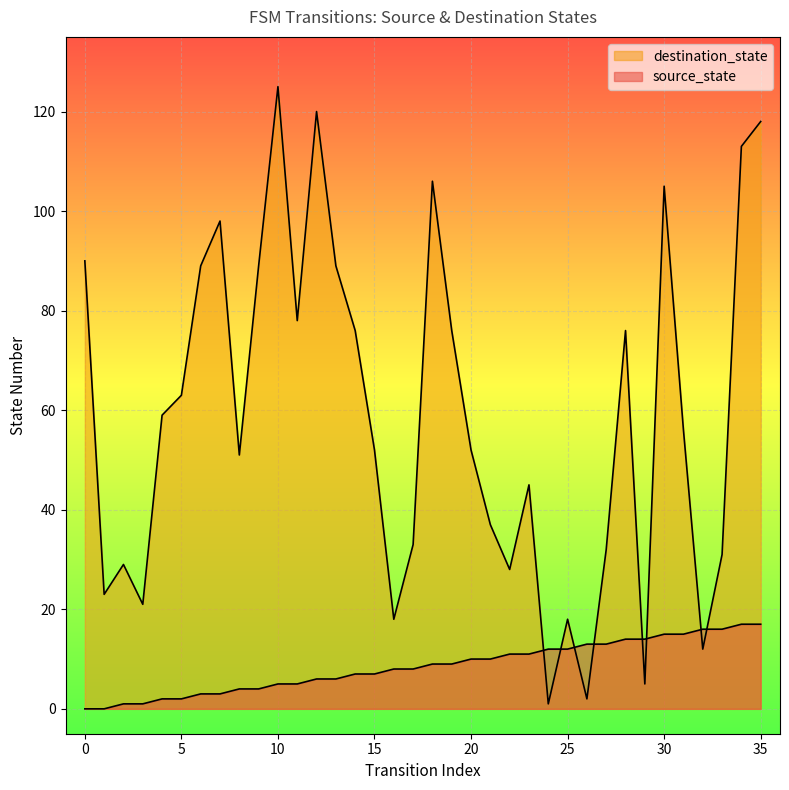

At 32, list the series in order from smallest to largest.

destination_state, source_state